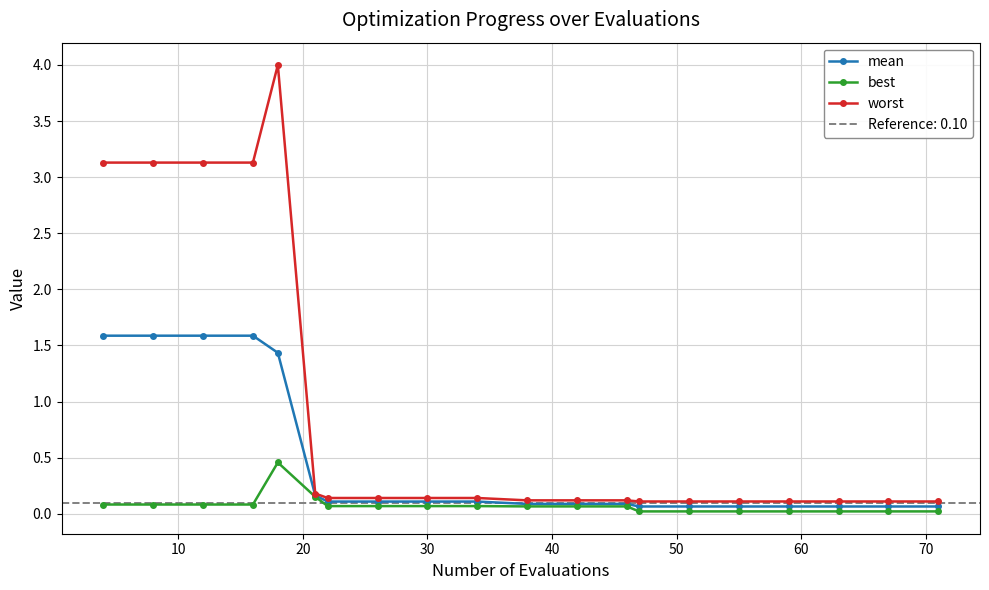

What are all the series names shown in the legend?

mean, best, worst